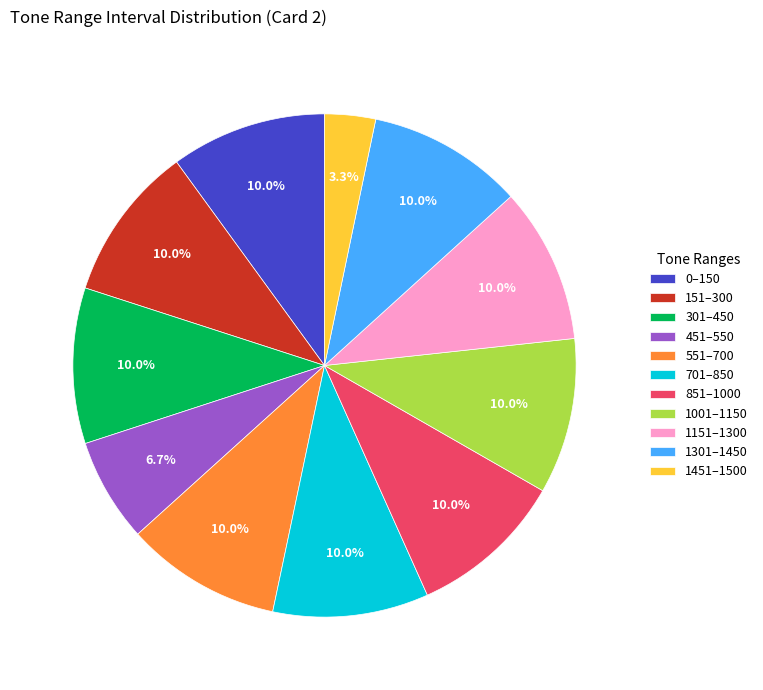

Is there any slice that represents more than half of the pie?

No